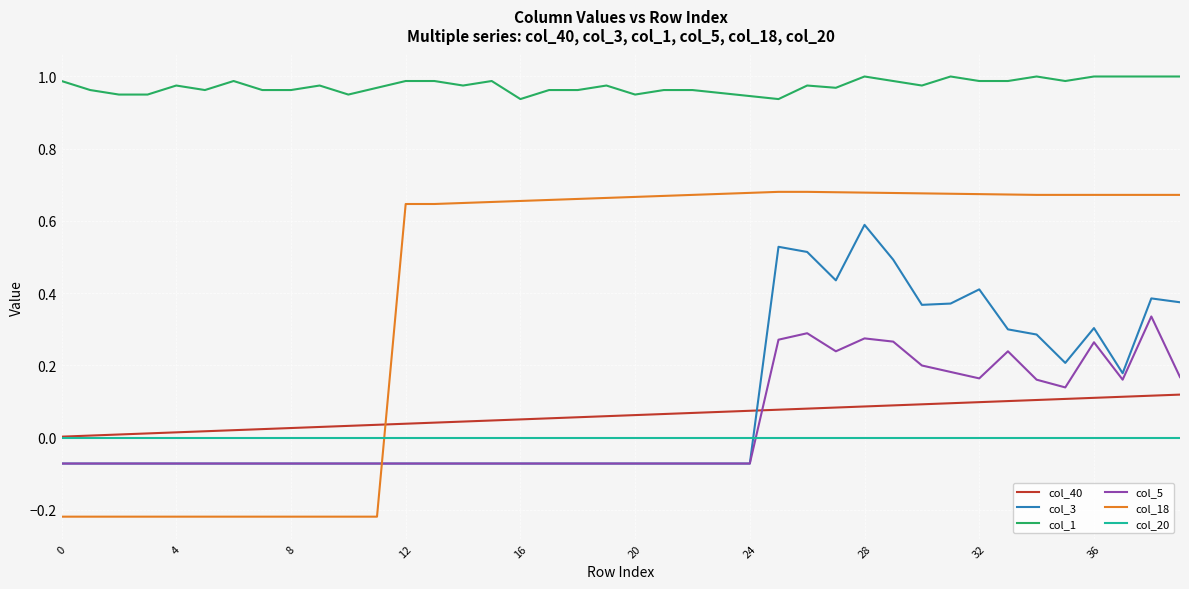

Rank the series by their maximum value, from highest to lowest.

col_1, col_18, col_3, col_5, col_40, col_20